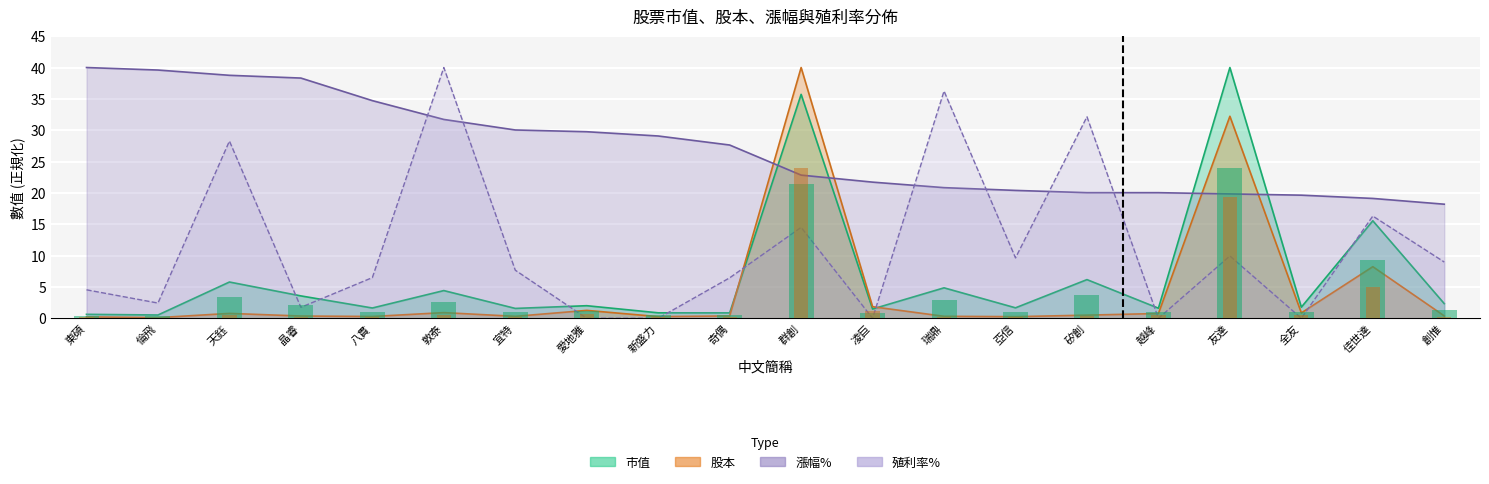

At which label is 殖利率% closest to 20?

佳世達